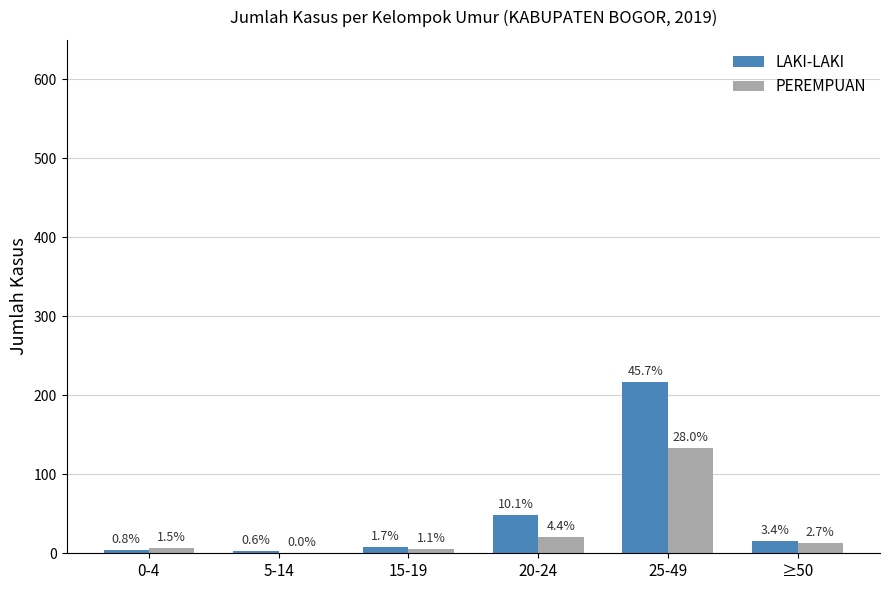

At which label does PEREMPUAN first exceed 13?

20-24